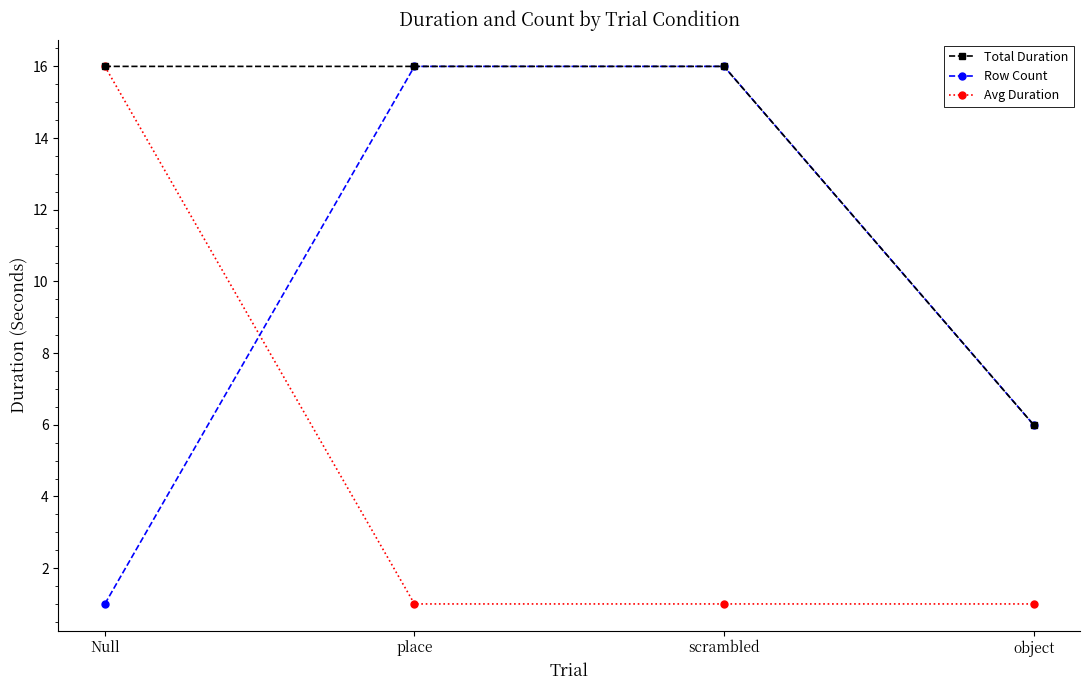

What is the maximum value shown in the chart?

16